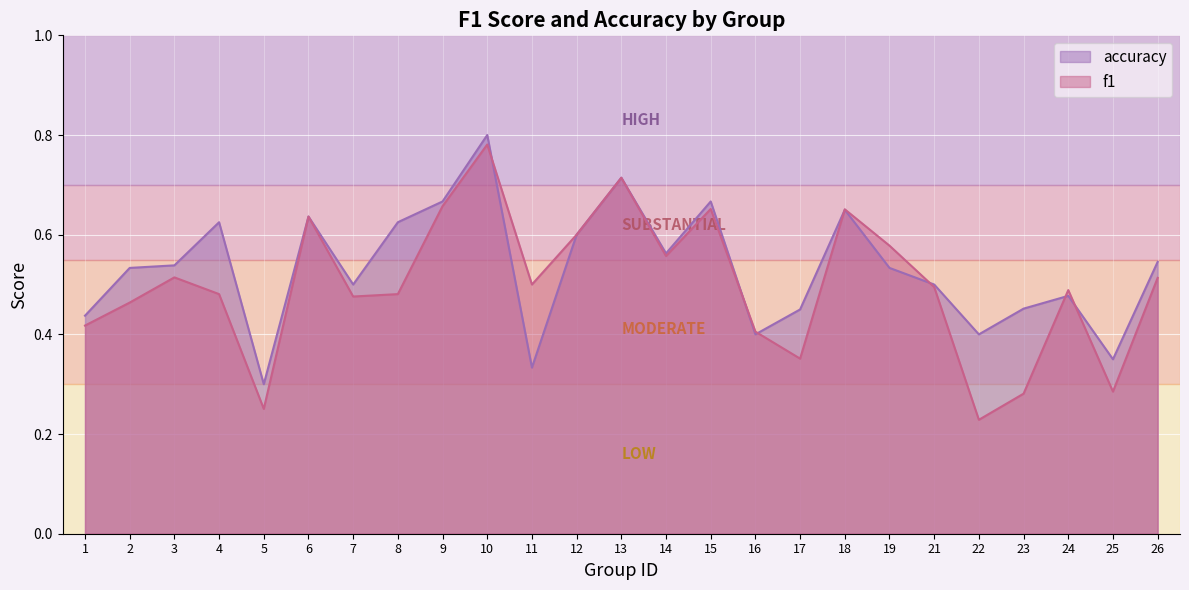

Which category has the lowest value in the accuracy series?

5